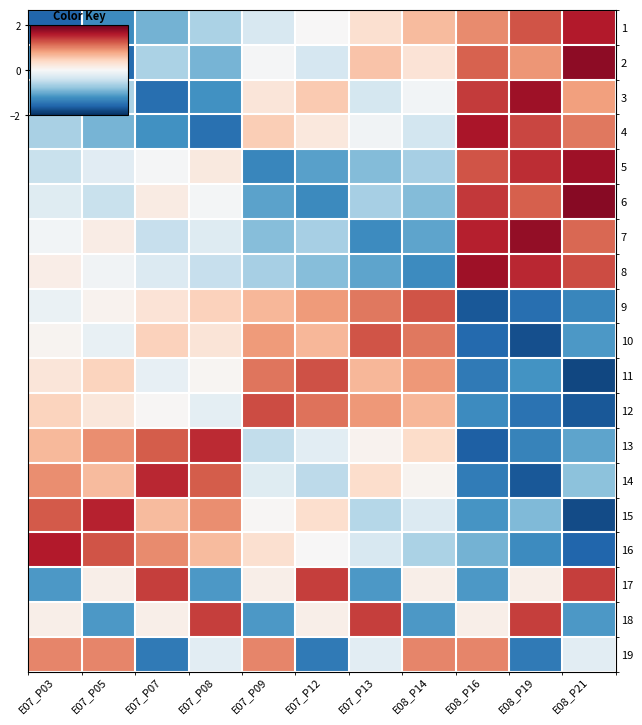

Reading left to right, list all the values displayed in this chart.

1: E07_P03=-1.6	E07_P05=-1.3	E07_P07=-0.9	E07_P08=-0.6	E07_P09=-0.3	E07_P12=0.0	E07_P13=0.3	E08_P14=0.6	E08_P16=0.9	E08_P19=1.3	E08_P21=1.6
2: E07_P03=-1.2	E07_P05=-1.5	E07_P07=-0.6	E07_P08=-0.9	E07_P09=-0.0	E07_P12=-0.3	E07_P13=0.6	E08_P14=0.3	E08_P16=1.2	E08_P19=0.9	E08_P21=1.8
3: E07_P03=-0.9	E07_P05=-0.6	E07_P07=-1.5	E07_P08=-1.2	E07_P09=0.2	E07_P12=0.5	E07_P13=-0.3	E08_P14=-0.1	E08_P16=1.4	E08_P19=1.7	E08_P21=0.8
4: E07_P03=-0.6	E07_P05=-0.9	E07_P07=-1.2	E07_P08=-1.5	E07_P09=0.5	E07_P12=0.2	E07_P13=-0.1	E08_P14=-0.4	E08_P16=1.6	E08_P19=1.3	E08_P21=1.1
5: E07_P03=-0.4	E07_P05=-0.2	E07_P07=-0.0	E07_P08=0.2	E07_P09=-1.3	E07_P12=-1.1	E07_P13=-0.9	E08_P14=-0.7	E08_P16=1.3	E08_P19=1.5	E08_P21=1.7
6: E07_P03=-0.2	E07_P05=-0.5	E07_P07=0.2	E07_P08=-0.0	E07_P09=-1.1	E07_P12=-1.3	E07_P13=-0.7	E08_P14=-0.9	E08_P16=1.4	E08_P19=1.2	E08_P21=1.8
7: E07_P03=-0.1	E07_P05=0.1	E07_P07=-0.5	E07_P08=-0.3	E07_P09=-0.9	E07_P12=-0.7	E07_P13=-1.3	E08_P14=-1.1	E08_P16=1.6	E08_P19=1.8	E08_P21=1.2
8: E07_P03=0.1	E07_P05=-0.1	E07_P07=-0.3	E07_P08=-0.5	E07_P09=-0.7	E07_P12=-0.9	E07_P13=-1.1	E08_P14=-1.3	E08_P16=1.7	E08_P19=1.5	E08_P21=1.3
9: E07_P03=-0.1	E07_P05=0.1	E07_P07=0.3	E07_P08=0.5	E07_P09=0.7	E07_P12=0.9	E07_P13=1.1	E08_P14=1.3	E08_P16=-1.7	E08_P19=-1.5	E08_P21=-1.3
10: E07_P03=0.1	E07_P05=-0.1	E07_P07=0.5	E07_P08=0.3	E07_P09=0.9	E07_P12=0.7	E07_P13=1.3	E08_P14=1.1	E08_P16=-1.6	E08_P19=-1.8	E08_P21=-1.2
11: E07_P03=0.2	E07_P05=0.5	E07_P07=-0.2	E07_P08=0.0	E07_P09=1.1	E07_P12=1.3	E07_P13=0.7	E08_P14=0.9	E08_P16=-1.4	E08_P19=-1.2	E08_P21=-1.8
12: E07_P03=0.4	E07_P05=0.2	E07_P07=0.0	E07_P08=-0.2	E07_P09=1.3	E07_P12=1.1	E07_P13=0.9	E08_P14=0.7	E08_P16=-1.3	E08_P19=-1.5	E08_P21=-1.7
13: E07_P03=0.6	E07_P05=0.9	E07_P07=1.2	E07_P08=1.5	E07_P09=-0.5	E07_P12=-0.2	E07_P13=0.1	E08_P14=0.4	E08_P16=-1.6	E08_P19=-1.3	E08_P21=-1.1
14: E07_P03=0.9	E07_P05=0.6	E07_P07=1.5	E07_P08=1.2	E07_P09=-0.2	E07_P12=-0.5	E07_P13=0.3	E08_P14=0.1	E08_P16=-1.4	E08_P19=-1.7	E08_P21=-0.8
15: E07_P03=1.2	E07_P05=1.5	E07_P07=0.6	E07_P08=0.9	E07_P09=0.0	E07_P12=0.3	E07_P13=-0.6	E08_P14=-0.3	E08_P16=-1.2	E08_P19=-0.9	E08_P21=-1.8
16: E07_P03=1.6	E07_P05=1.3	E07_P07=0.9	E07_P08=0.6	E07_P09=0.3	E07_P12=0.0	E07_P13=-0.3	E08_P14=-0.6	E08_P16=-0.9	E08_P19=-1.3	E08_P21=-1.6
17: E07_P03=-1.1	E07_P05=0.1	E07_P07=1.4	E07_P08=-1.1	E07_P09=0.1	E07_P12=1.4	E07_P13=-1.1	E08_P14=0.1	E08_P16=-1.1	E08_P19=0.1	E08_P21=1.4
18: E07_P03=0.1	E07_P05=-1.1	E07_P07=0.1	E07_P08=1.4	E07_P09=-1.1	E07_P12=0.1	E07_P13=1.4	E08_P14=-1.1	E08_P16=0.1	E08_P19=1.4	E08_P21=-1.1
19: E07_P03=1.0	E07_P05=1.0	E07_P07=-1.4	E07_P08=-0.2	E07_P09=1.0	E07_P12=-1.4	E07_P13=-0.2	E08_P14=1.0	E08_P16=1.0	E08_P19=-1.4	E08_P21=-0.2